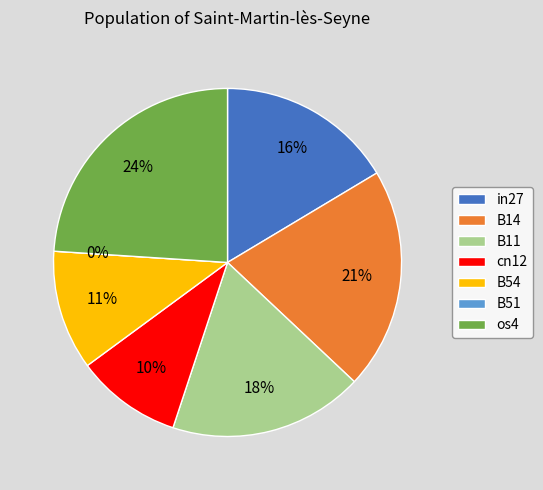

Is it true that B11 is 18% of the pie?

True